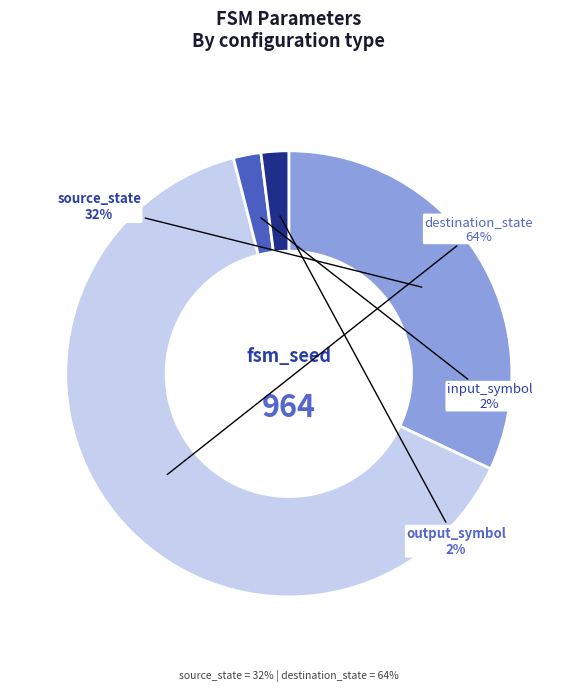

What is the change in value from destination_state to input_symbol?

-62